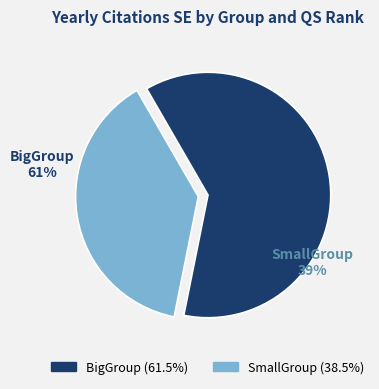

Is it true that SmallGroup QS[200,500) is 19% of the pie?

False